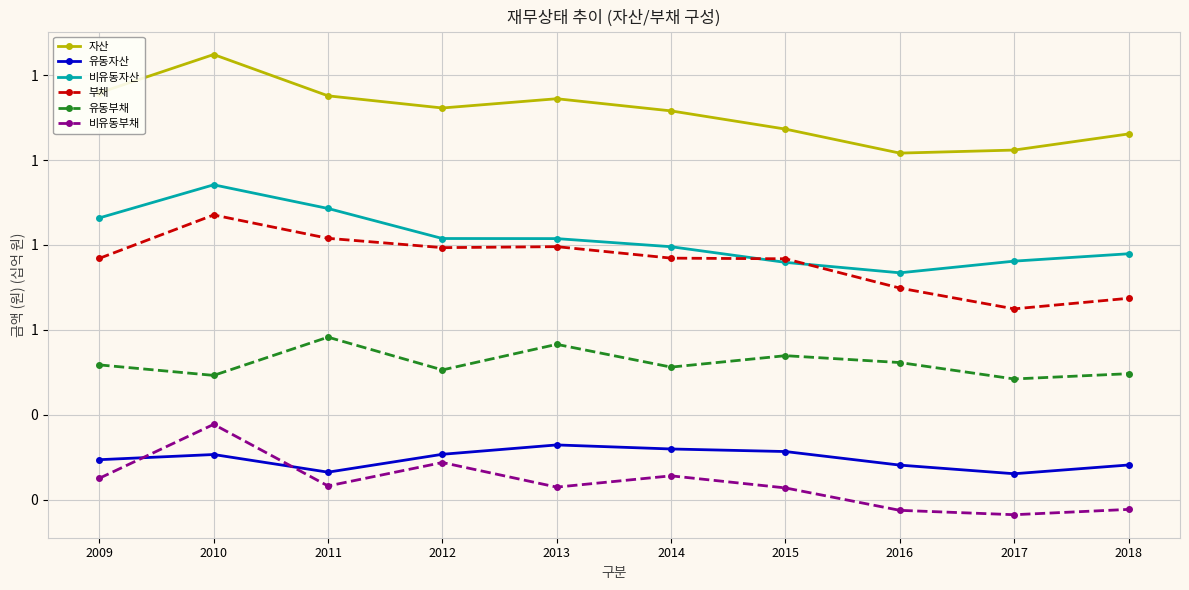

At which label is 비유동부채 closest to 0?

2017